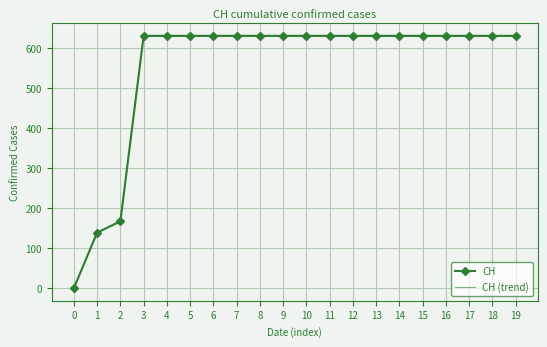

Reading left to right, extract all data points from this chart.

CH: 0.0	139.0	167.0	631.0	631.0	631.0	631.0	631.0	631.0	631.0	631.0	631.0	631.0	631.0	631.0	631.0	631.0	631.0	631.0	631.0
CH (trend): 0.0	139.3	167.3	632.3	632.3	632.3	632.3	632.3	632.3	632.3	632.3	632.3	632.3	632.3	632.3	632.3	632.3	632.3	632.3	632.3